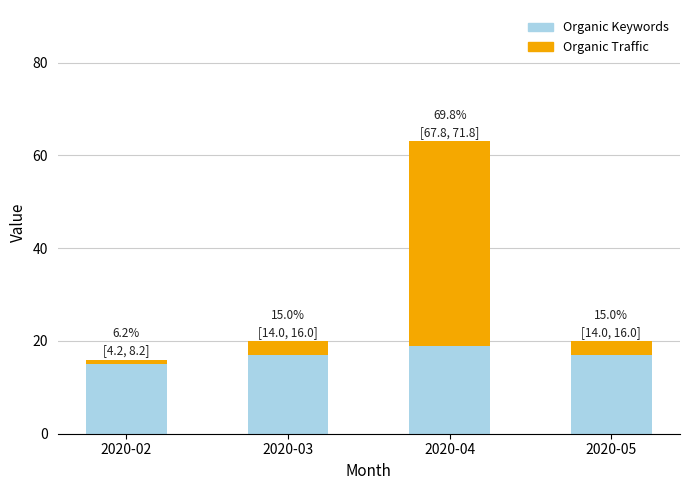

What is the total value across all series at 2020-05?

20